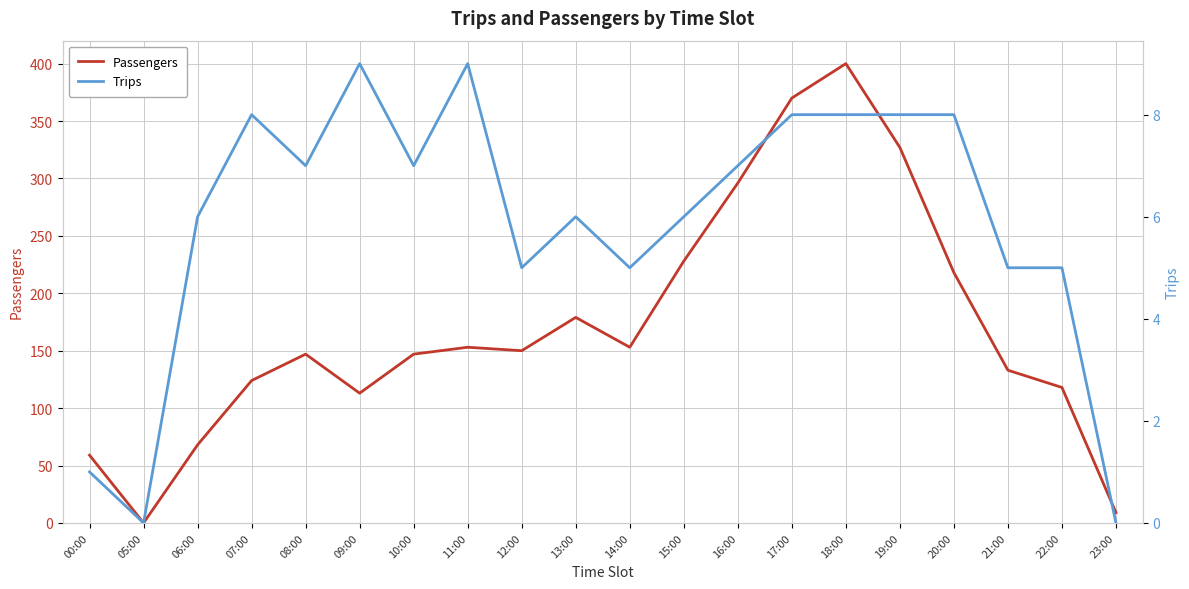

What is the label of the 1st point from the right?

23:00